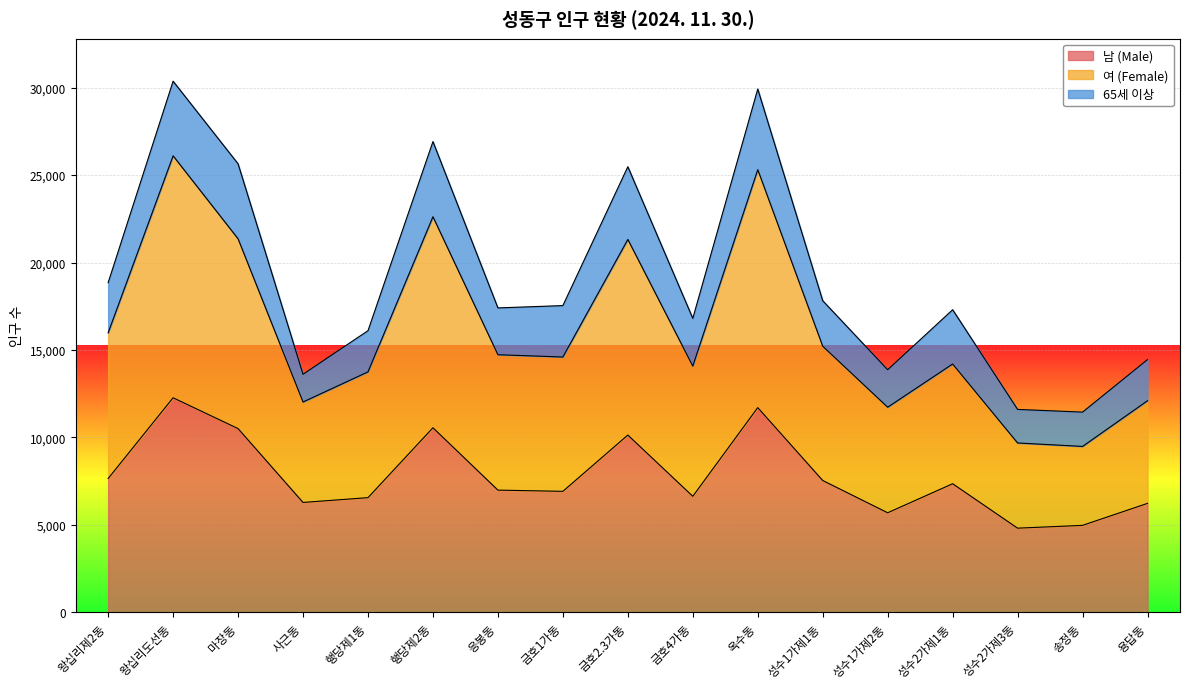

True or false: 남 (Male) has a value of 4625 at 금호4가동.

False